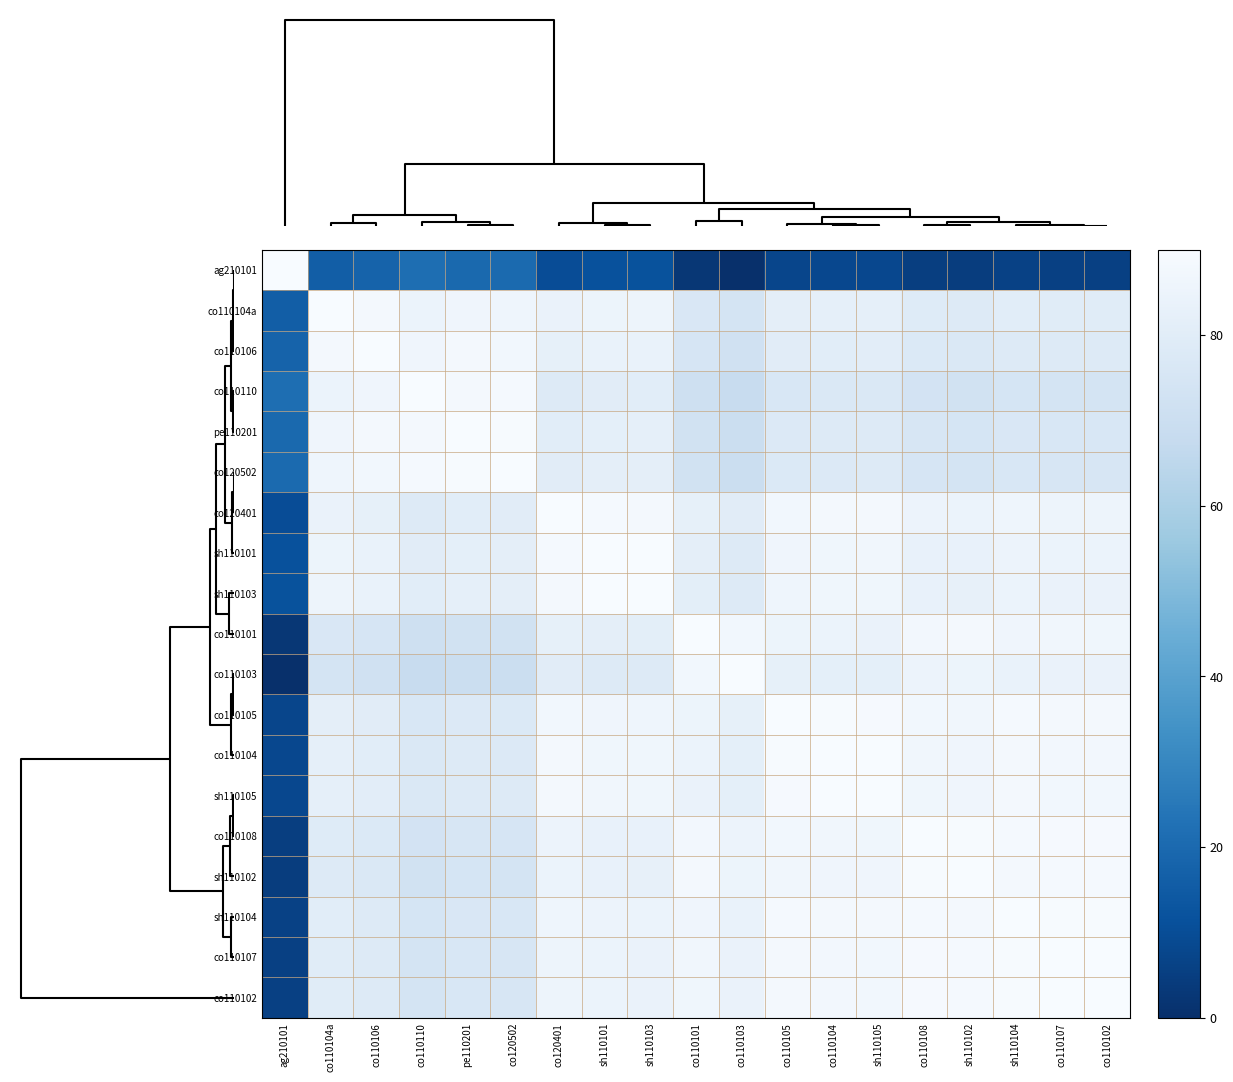

Rank the series at sh110103 from lowest to highest value.

ag210101, co110103, co110110, co110101, co120502, pe110201, sh110102, co110108, co110106, co110107, co110102, sh110104, co110104a, co110105, co110104, sh110105, co120401, sh110101, sh110103